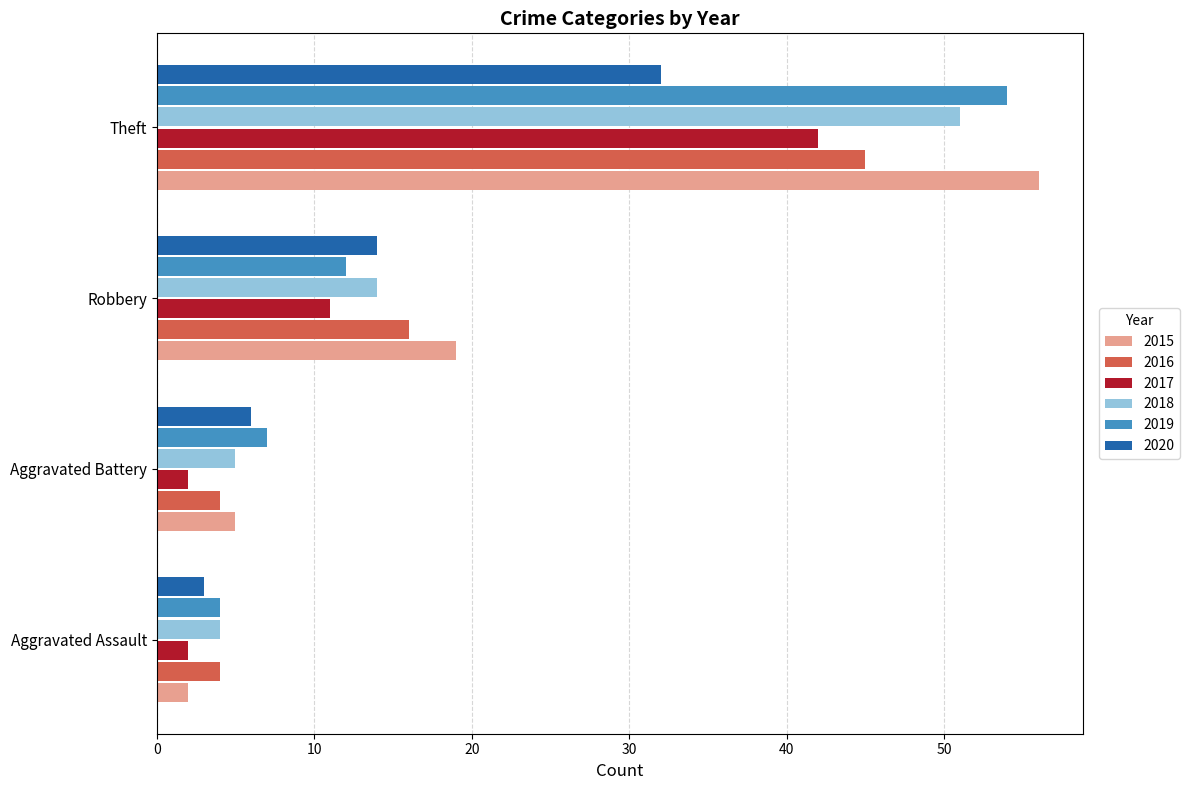

Count the 2020 values in the range 6 to 32.

3